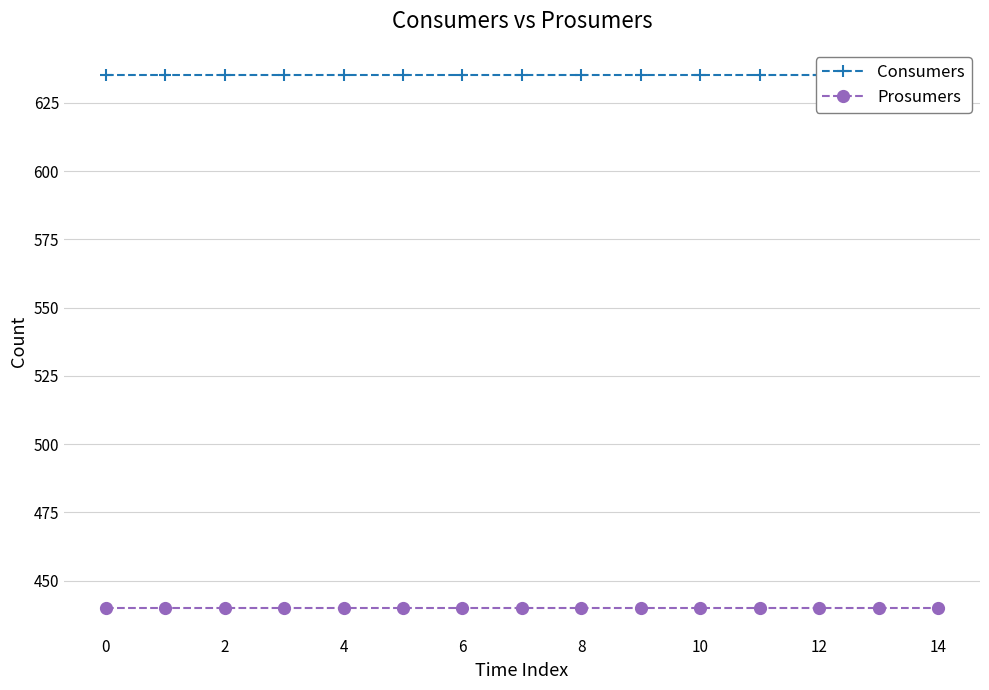

True or false: Prosumers has a value of 440 at 6.

True